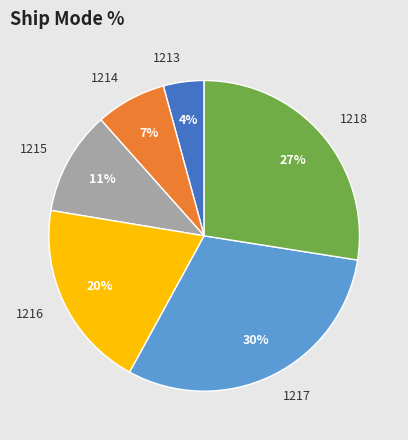

What is the ratio of the value at 1213 to the value at 1215?

0.4